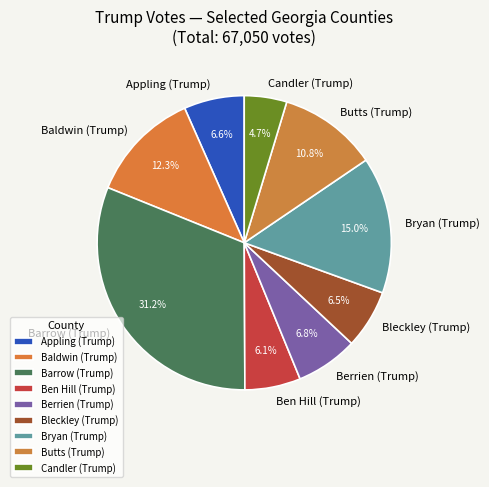

To the nearest percent, what is the difference between the largest and smallest slice percentages?

27%